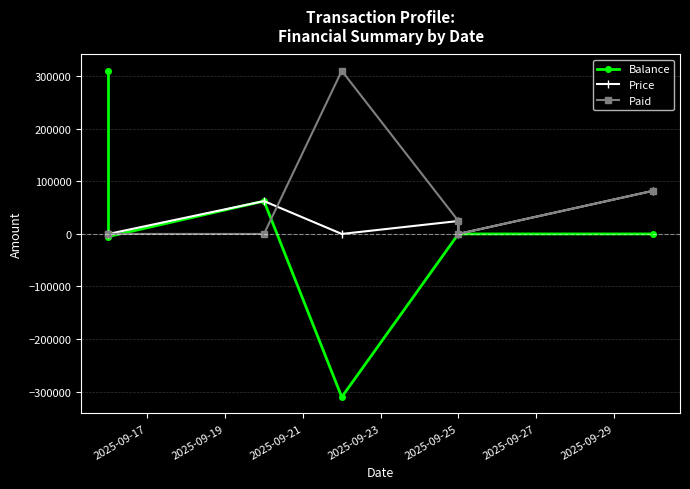

How many data points in Paid are above 0?

3